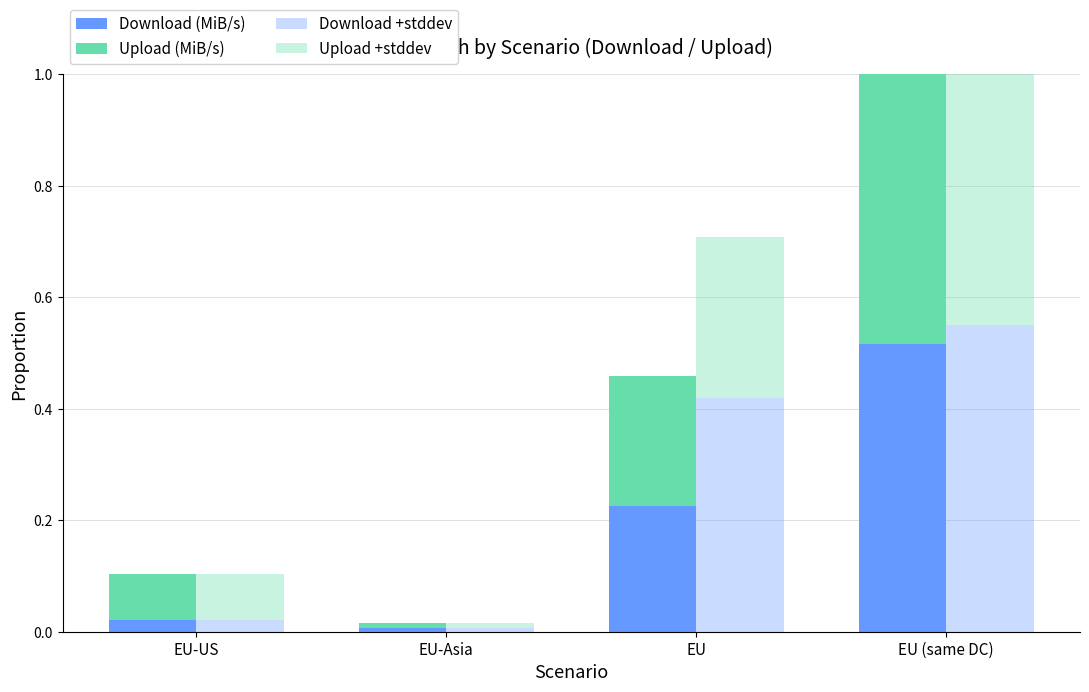

What is the sum of all Upload +stddev values?

0.9